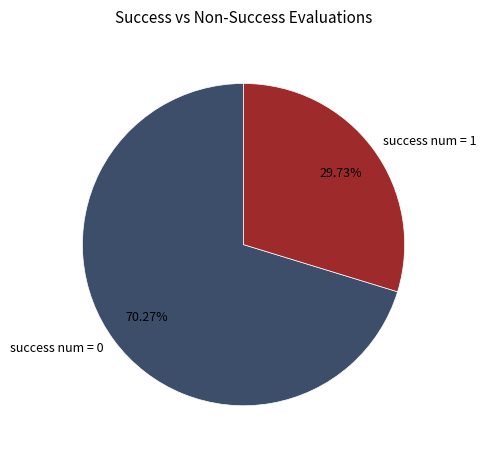

What is the largest slice in the pie chart?

success num = 0